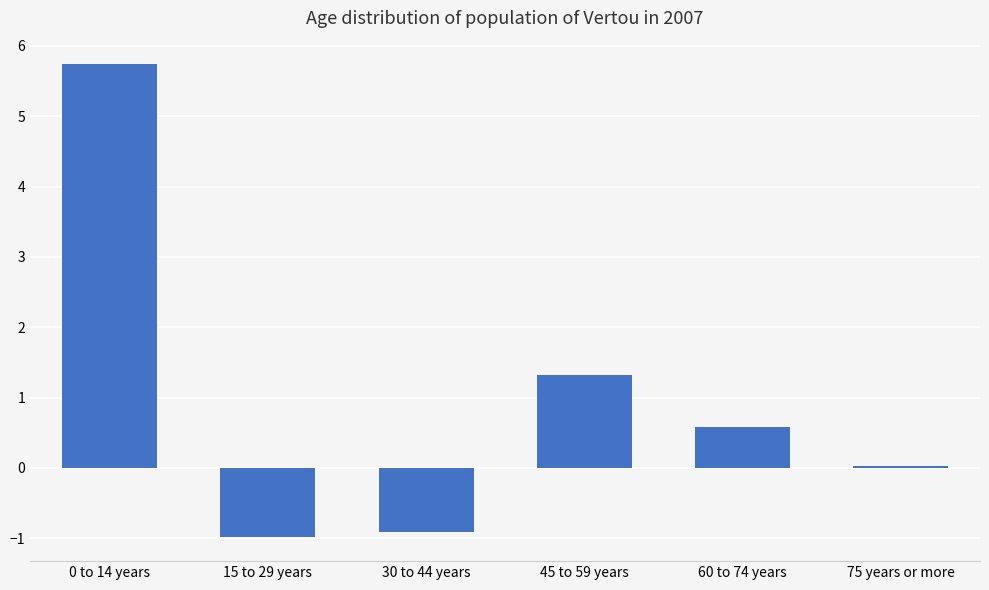

At which label is the value closest to 2?

45 to 59 years